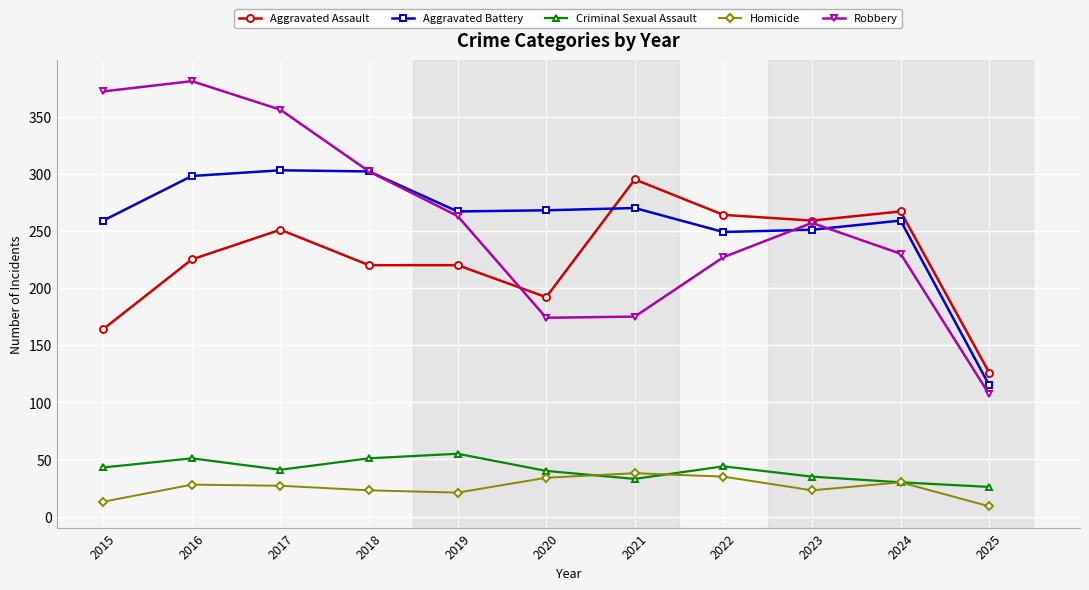

At how many categories does at least one series exceed 299?

4